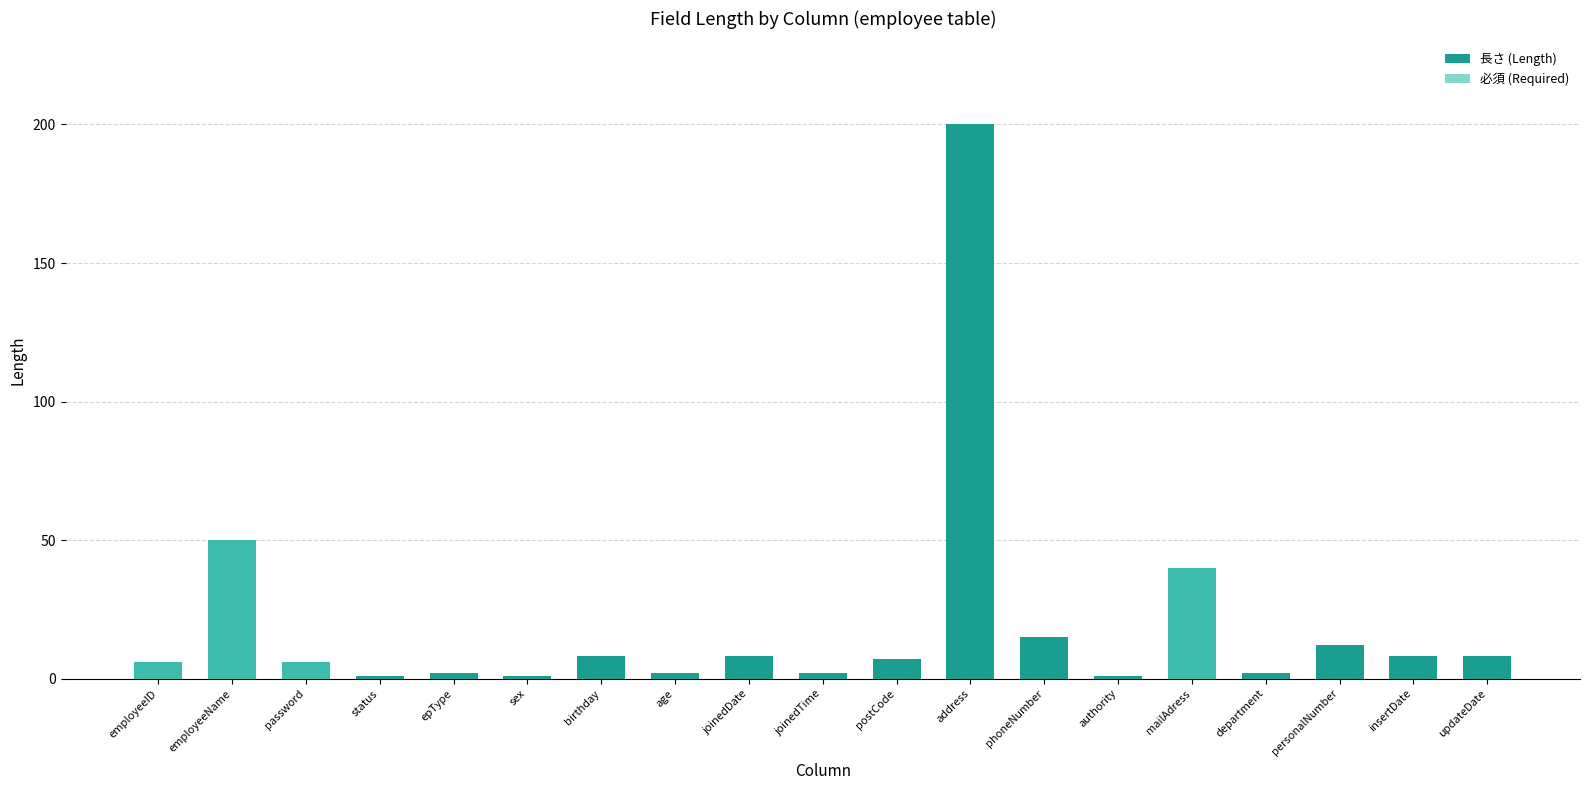

At which label is 長さ (Length) closest to 100?

employeeName